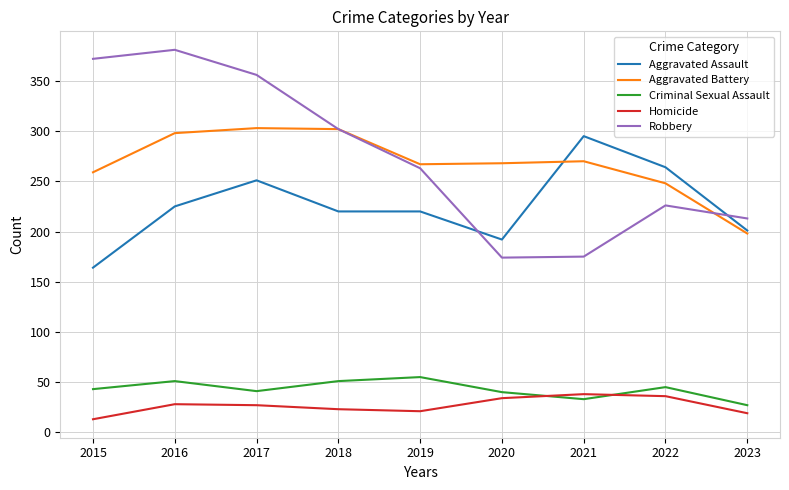

Which series has the widest spread of values?

Robbery